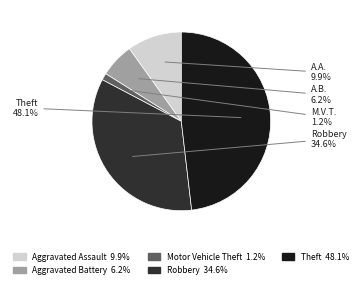

Is there a majority slice in this chart?

No